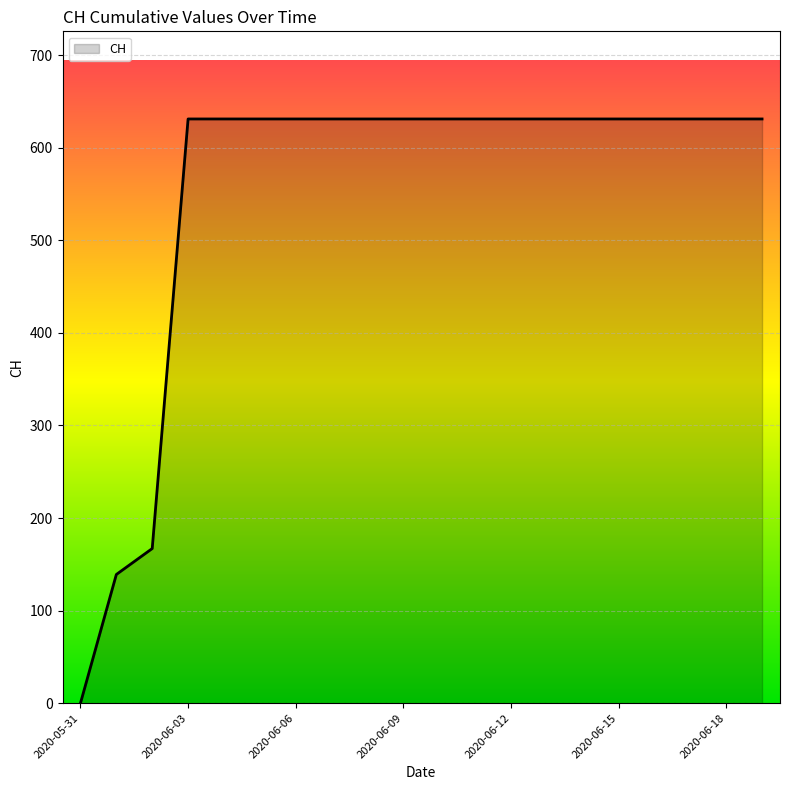

What is the maximum value shown in the chart?

631